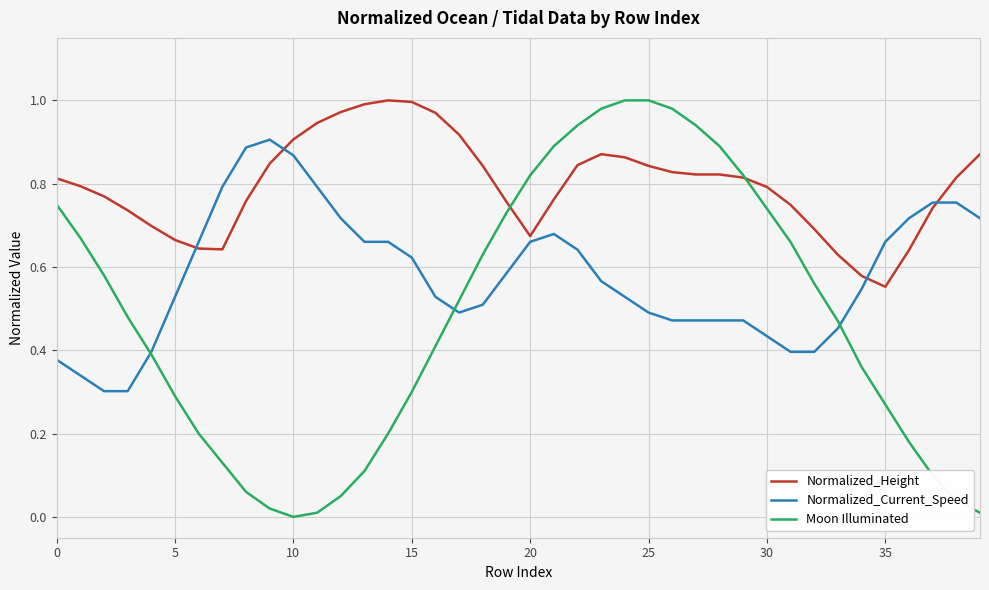

List the series in order of their overall mean, lowest first.

Moon Illuminated, Normalized_Current_Speed, Normalized_Height